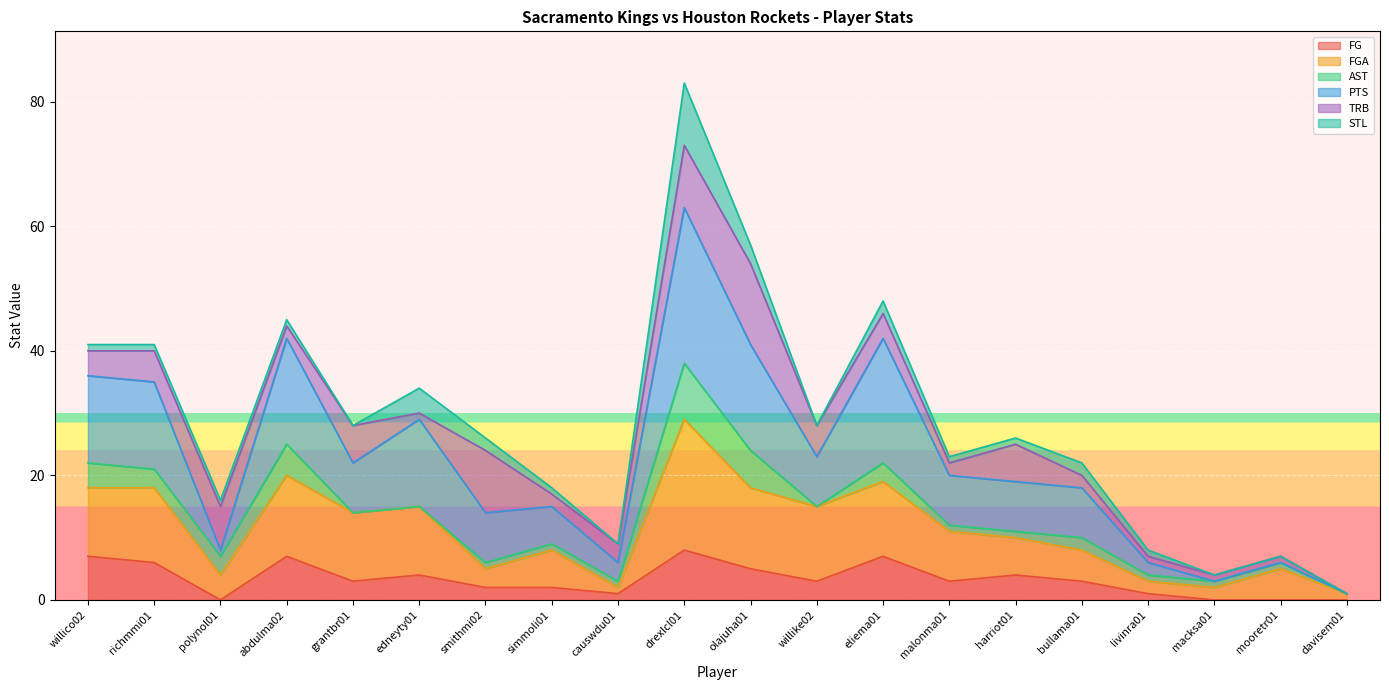

What is the sum of all FG values?

66